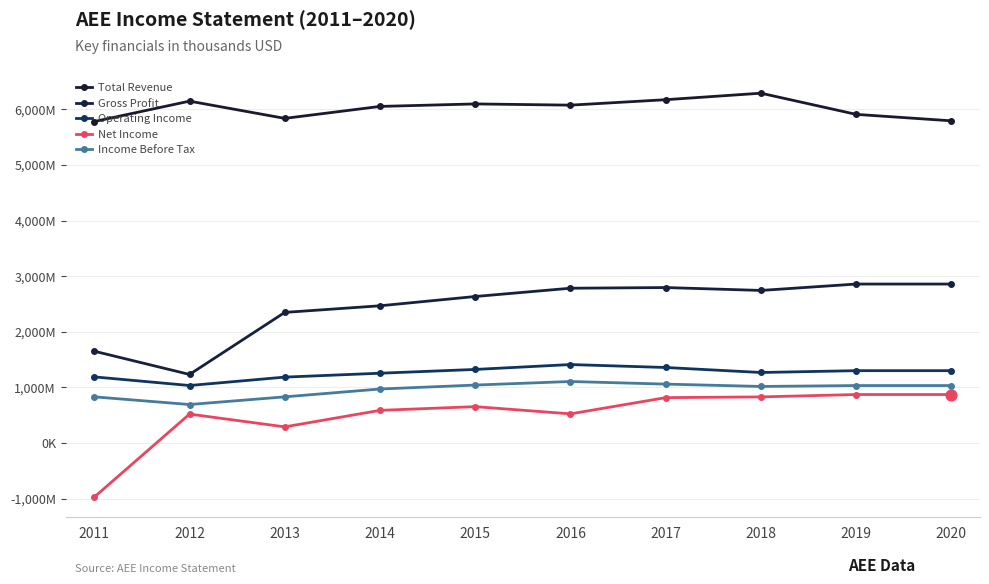

Which series has the largest total across all categories?

Total Revenue